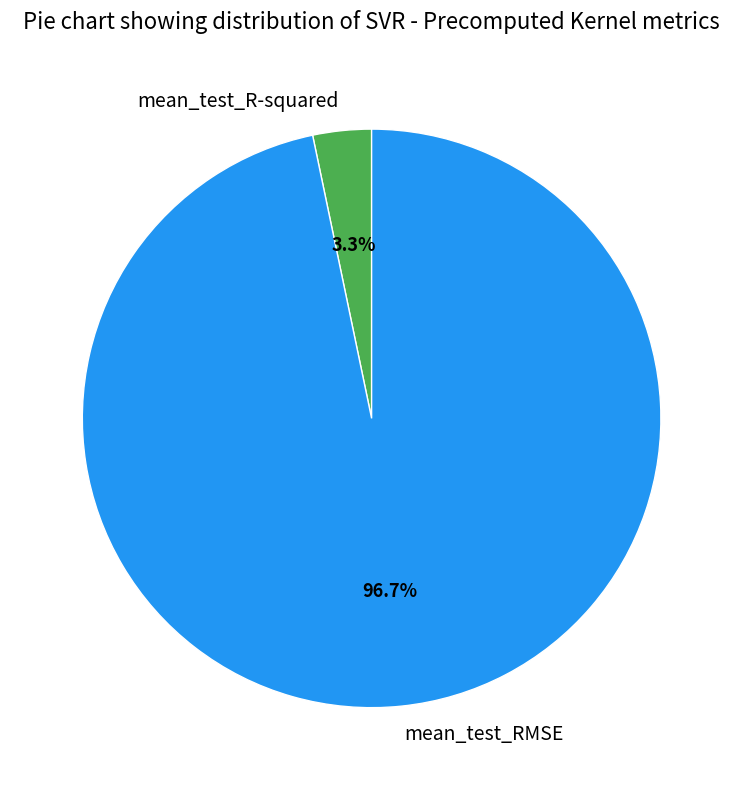

To the nearest percent, what is the combined percentage of mean_test_R-squared and mean_test_RMSE?

100%